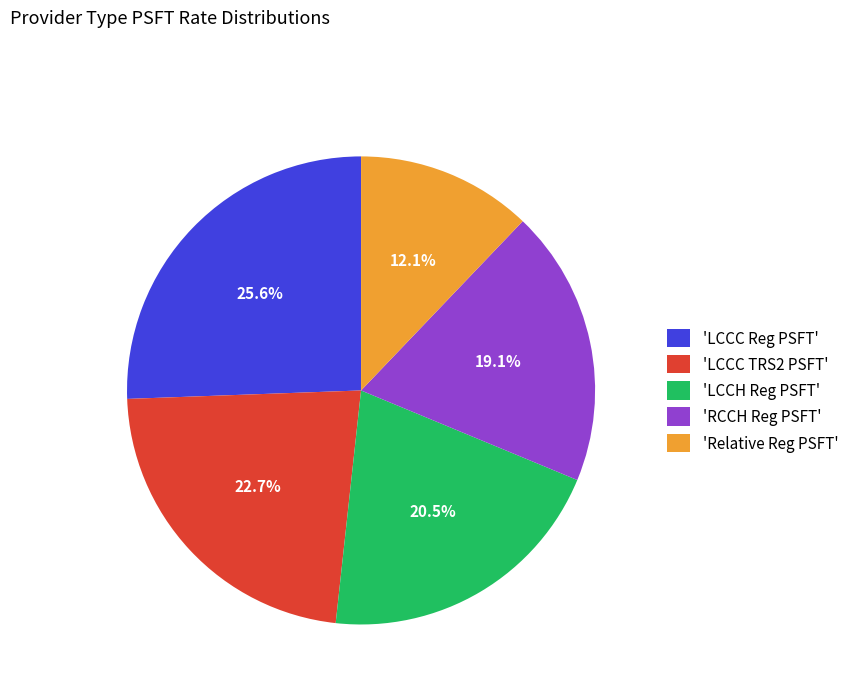

What is the ratio of the value at 'LCCC Reg PSFT' to the value at 'Relative Reg PSFT'?

2.1